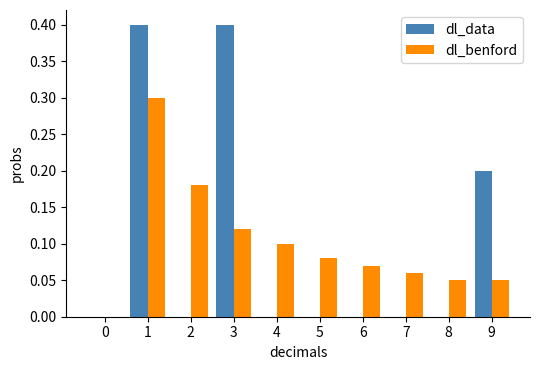

Between 3 and 8, which series saw the biggest shift?

dl_data